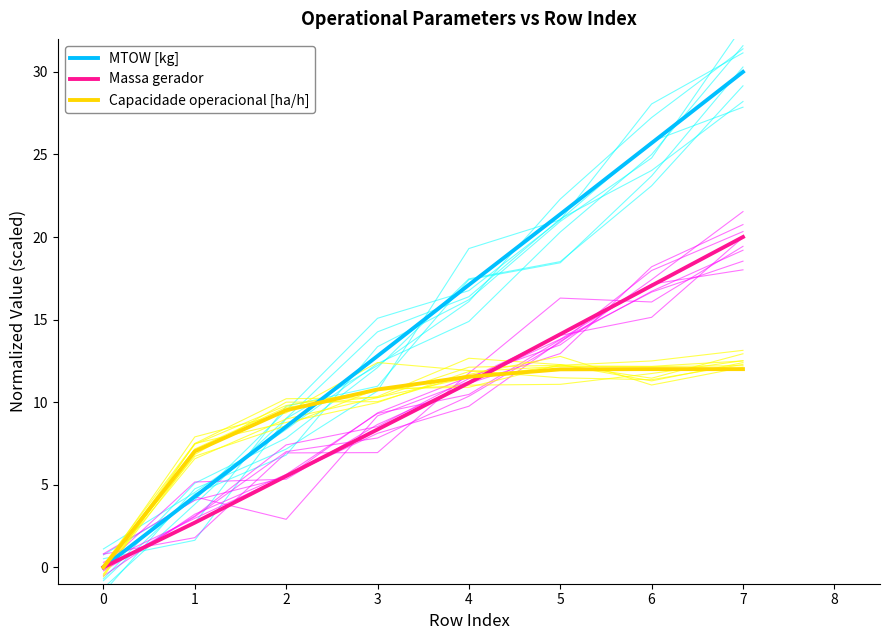

Between 4 and 7, which series saw the biggest shift?

MTOW [kg]